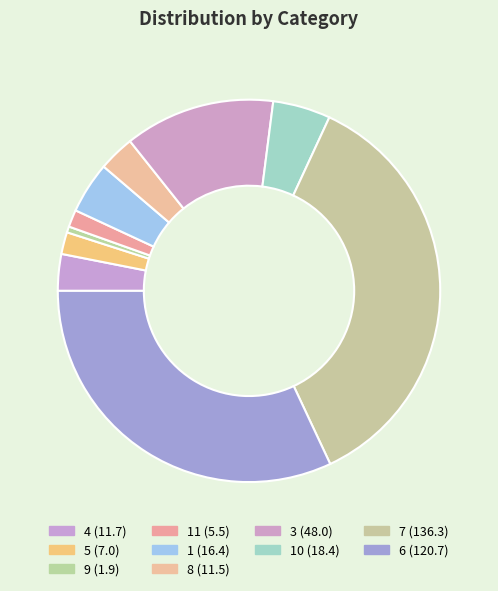

What is the largest slice in the pie chart?

7